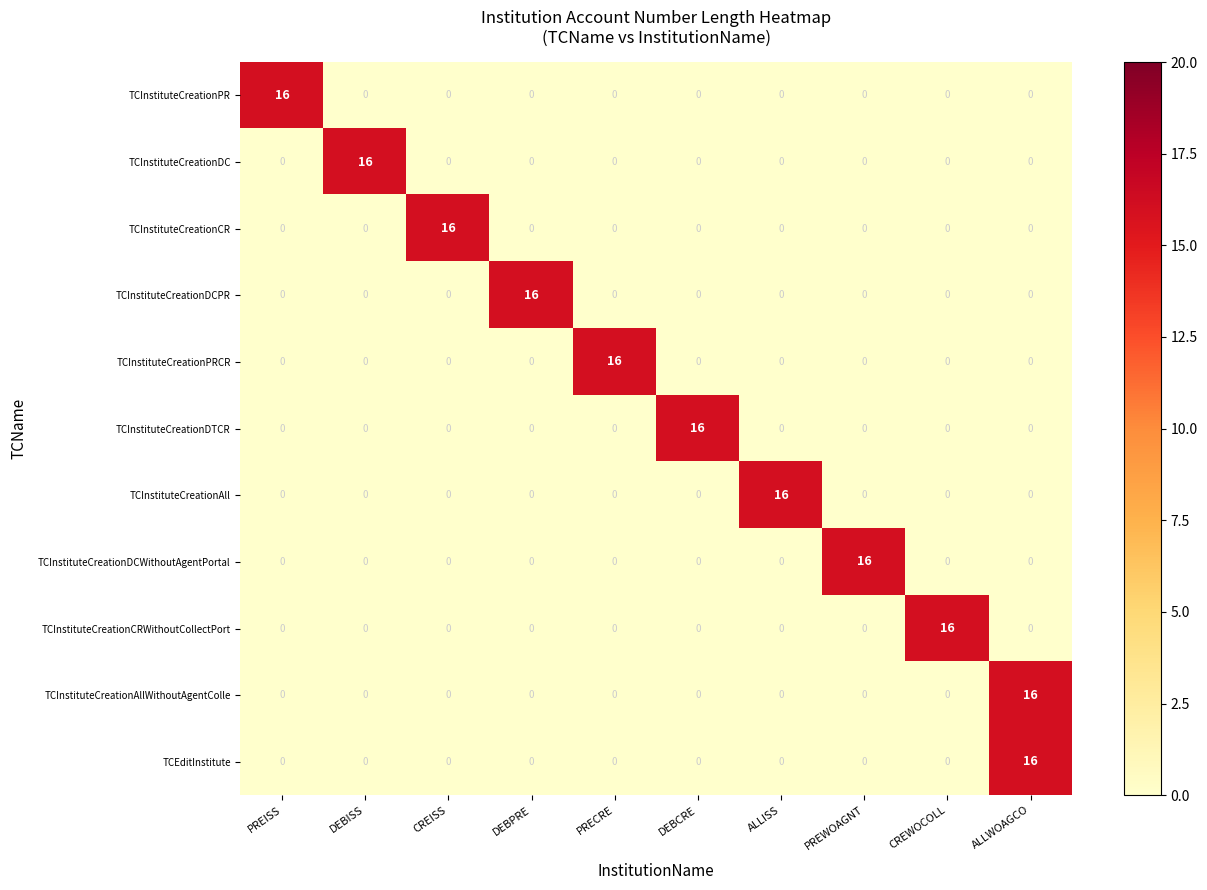

What is the total value across all series at DEBISS?

16